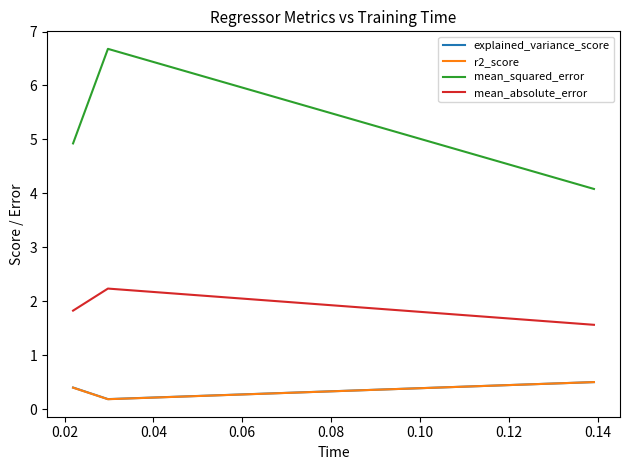

Which series has the largest range (max minus min)?

mean_squared_error